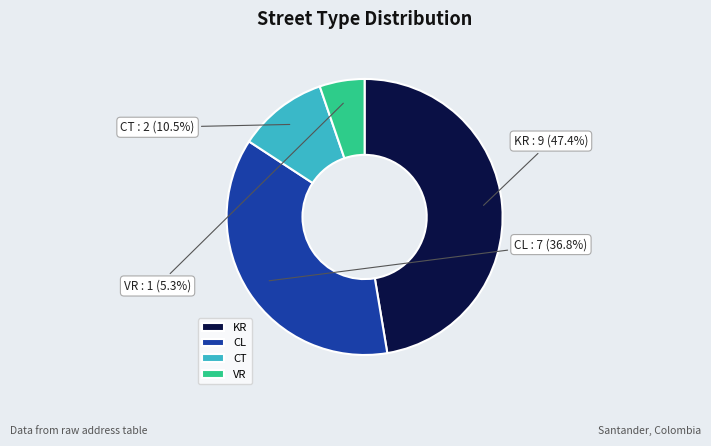

Does any single category account for the majority?

No